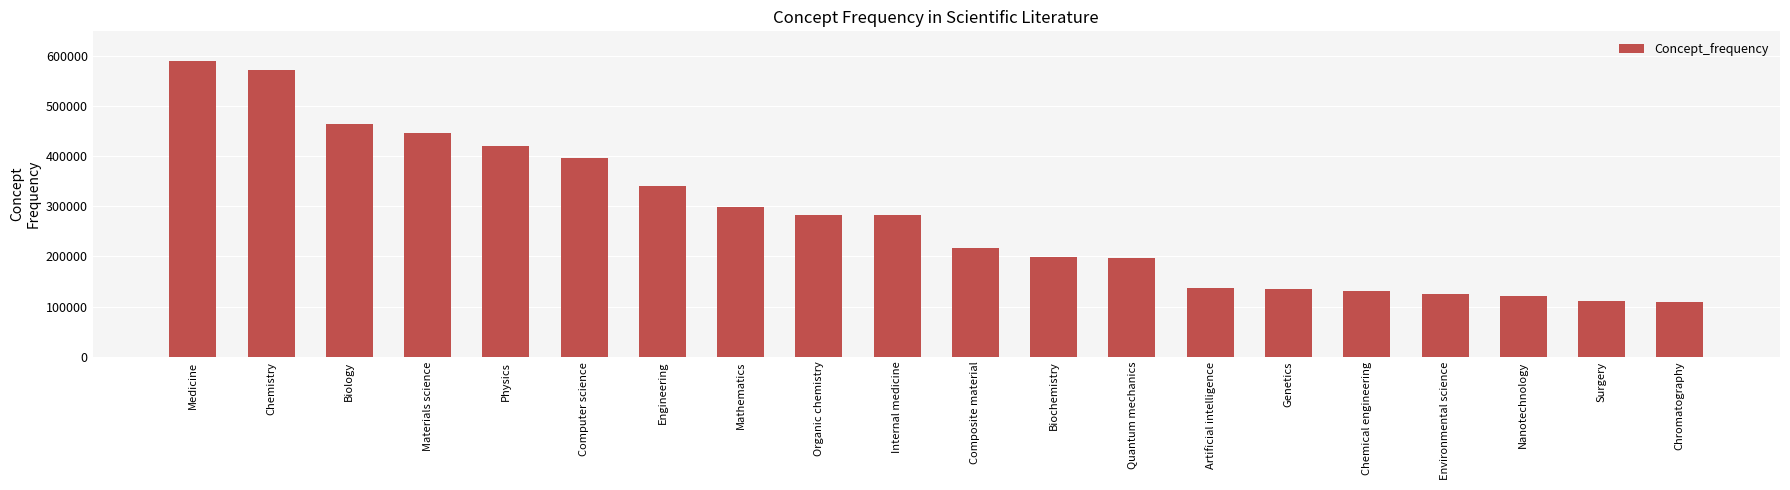

What is the label of the 15th bar from the left?

Genetics